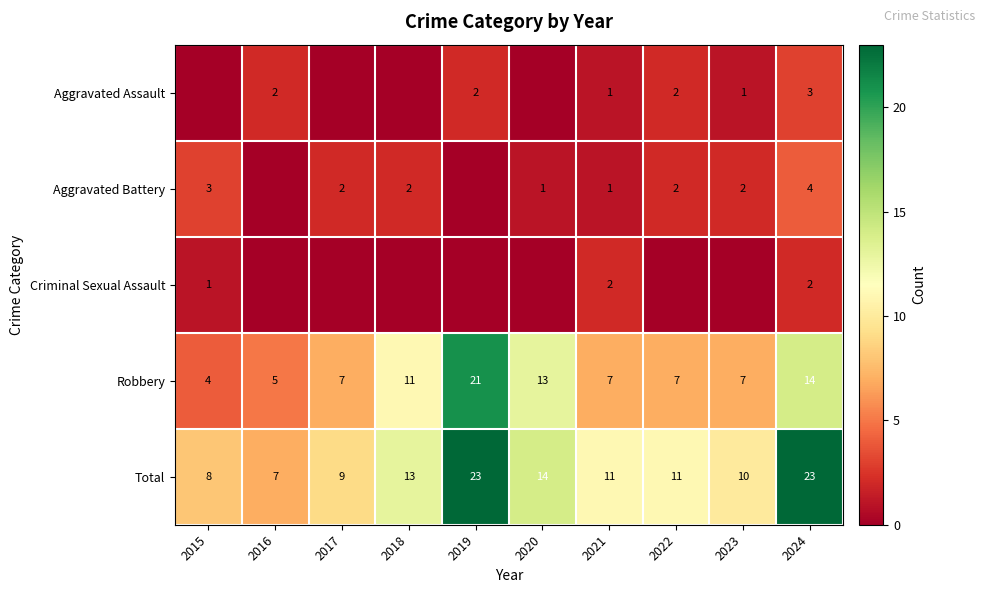

What is the total value across all series at 2020?

28